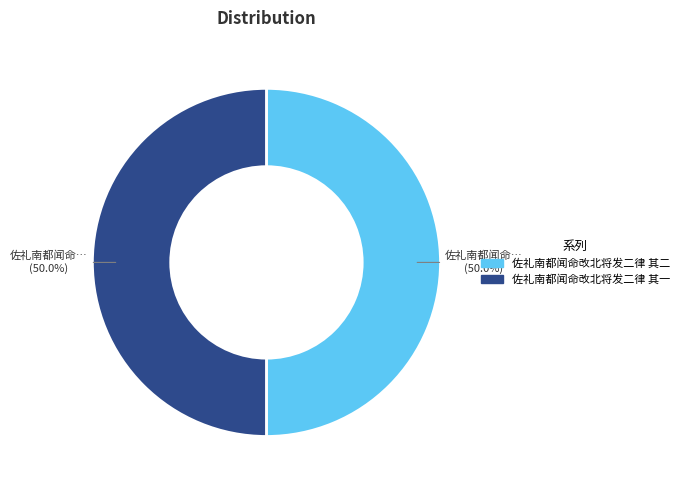

What is the ratio of the value at 佐礼南都闻命改北将发二律 其一 to the value at 佐礼南都闻命改北将发二律 其二?

1.0